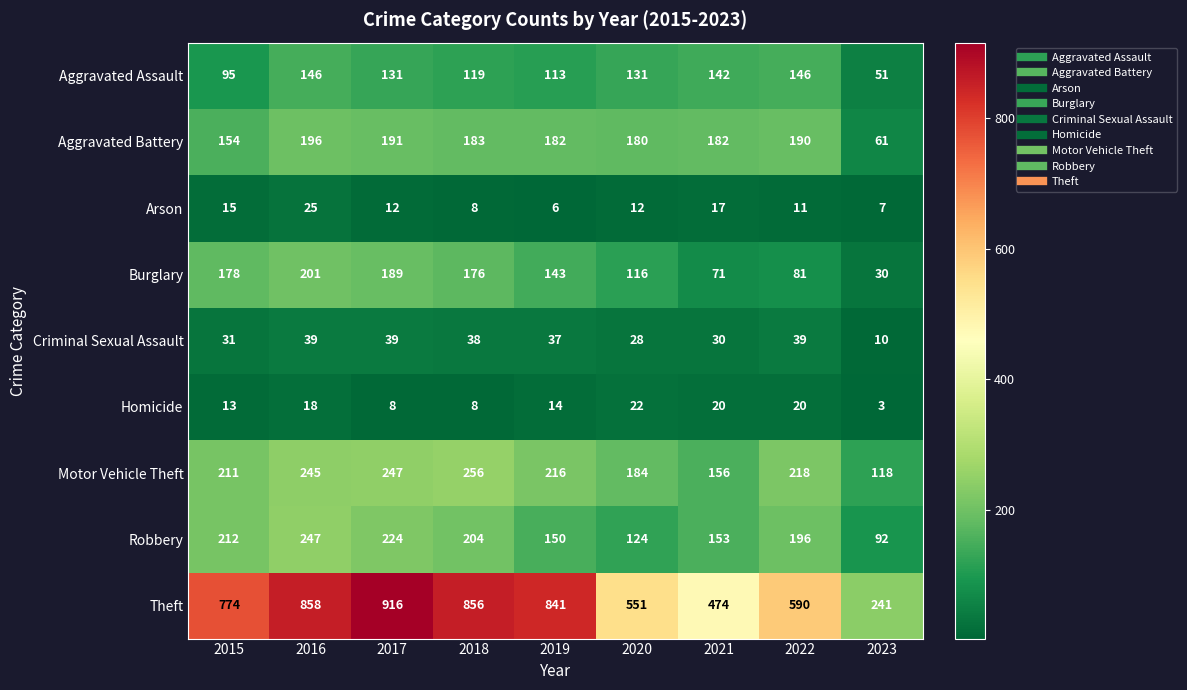

Is it true that Aggravated Assault equals 78 at 2021?

False